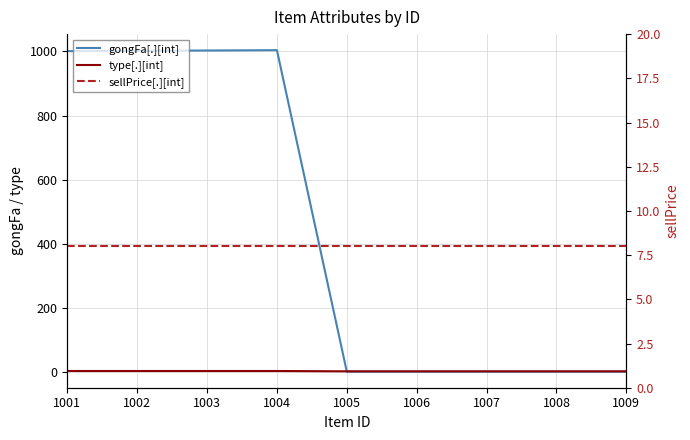

What is the value of the sellPrice[.][int] point at the 1st from the left?

8